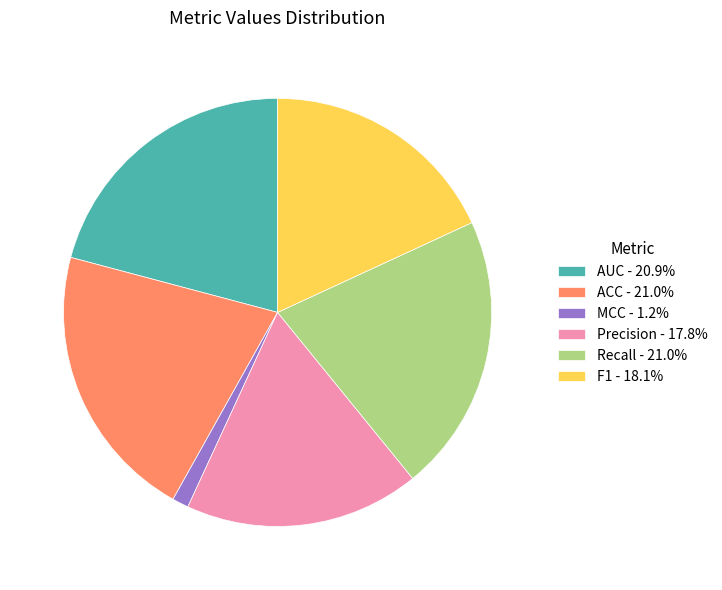

Is the sum of Recall - 21.0% and MCC - 1.2% greater than half?

No